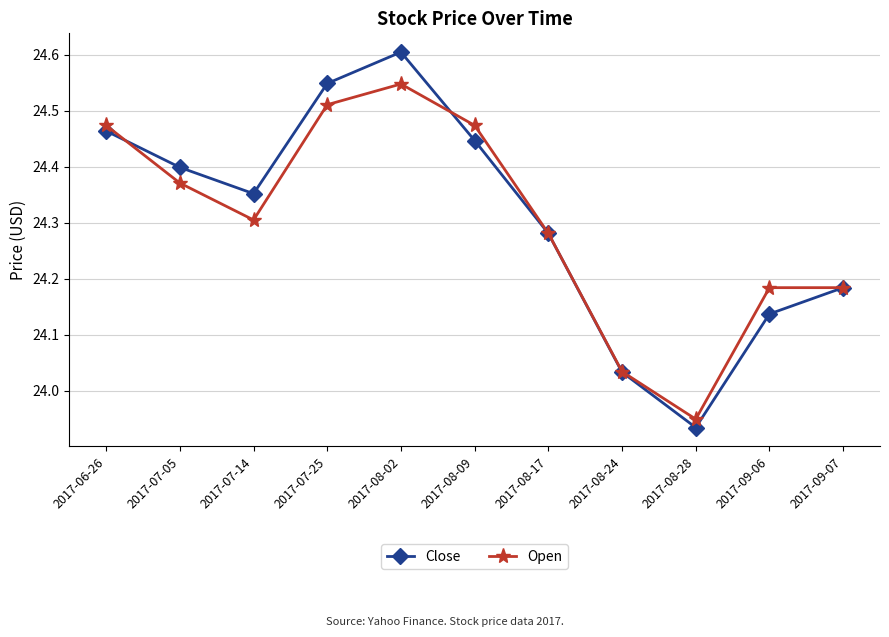

What is the label of the 2nd point from the left?

2017-07-05